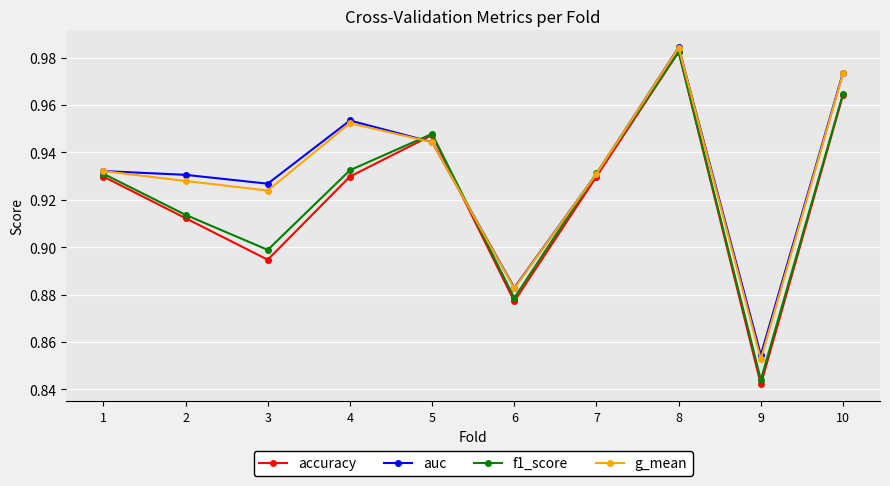

The value of auc at 3 is 0.9. True or false?

True